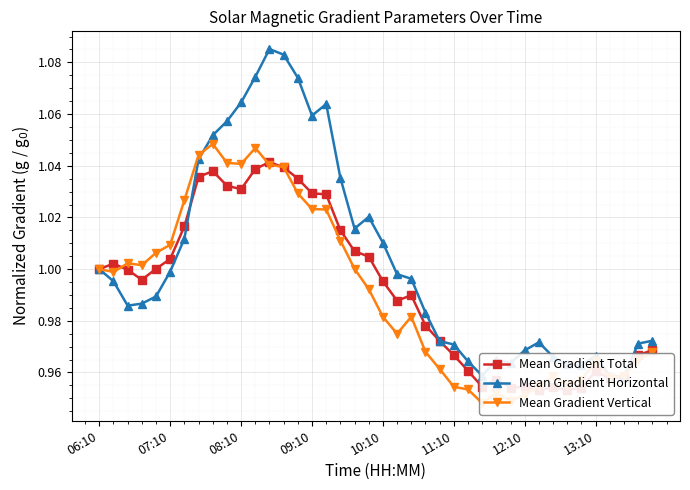

List the series in order of their peak value, highest first.

Mean Gradient Horizontal, Mean Gradient Vertical, Mean Gradient Total